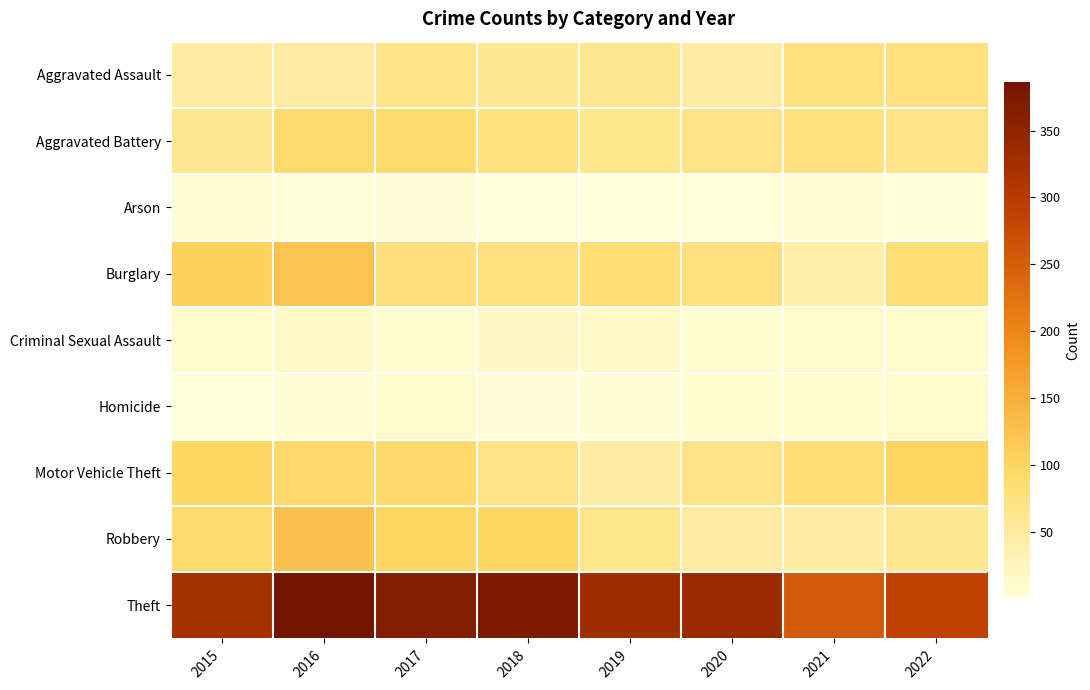

At how many categories does at least one series exceed 41?

8